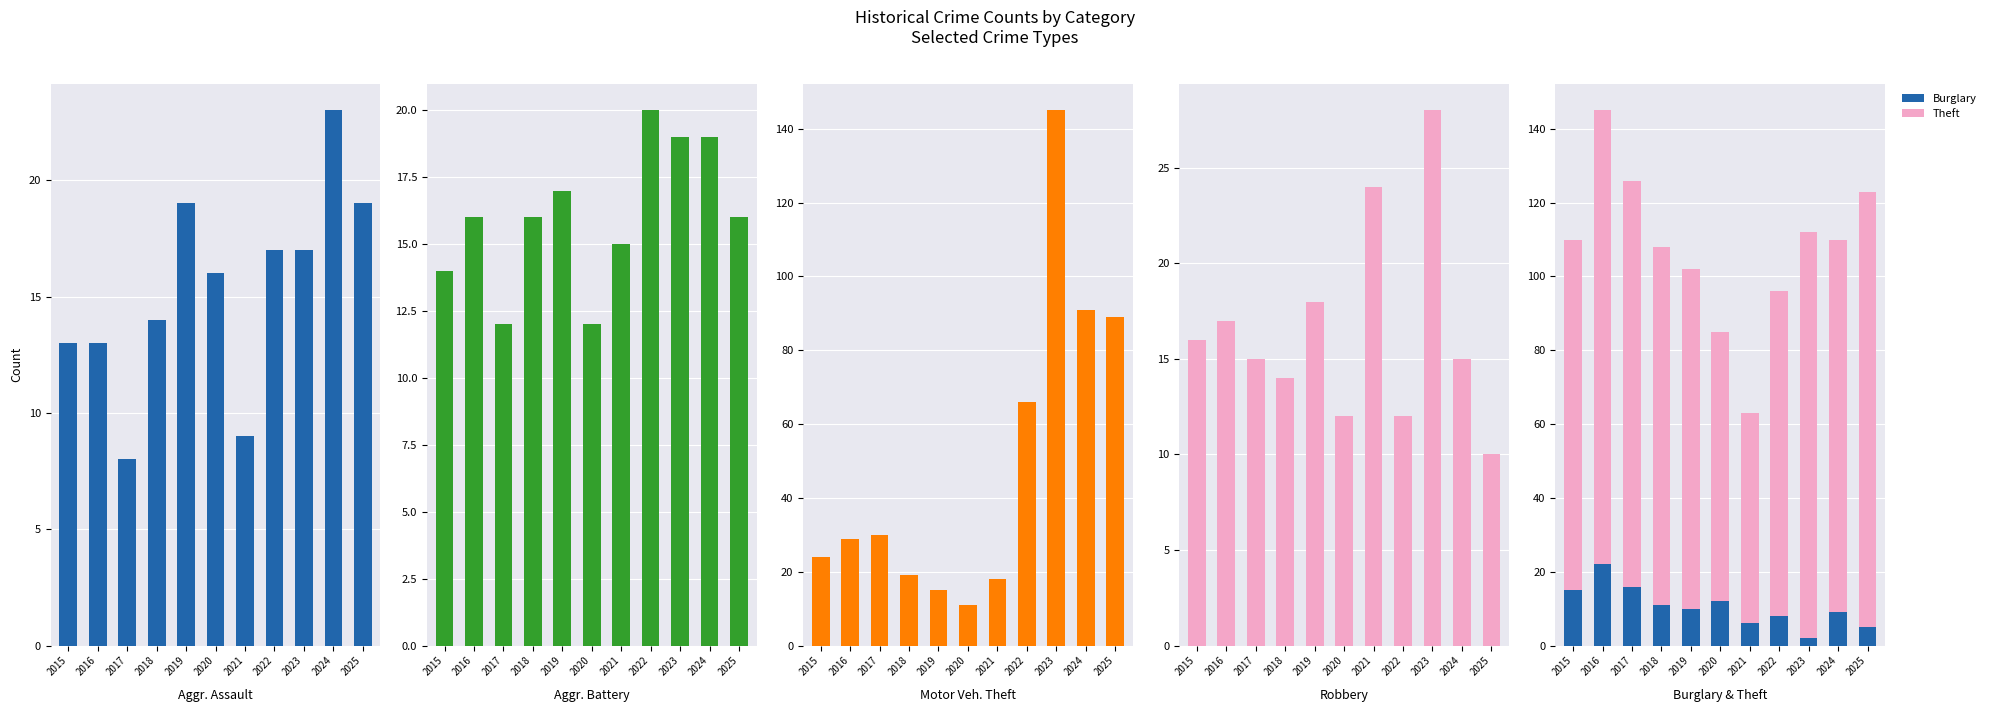

How many data points in Aggravated Assault are less than 16?

5